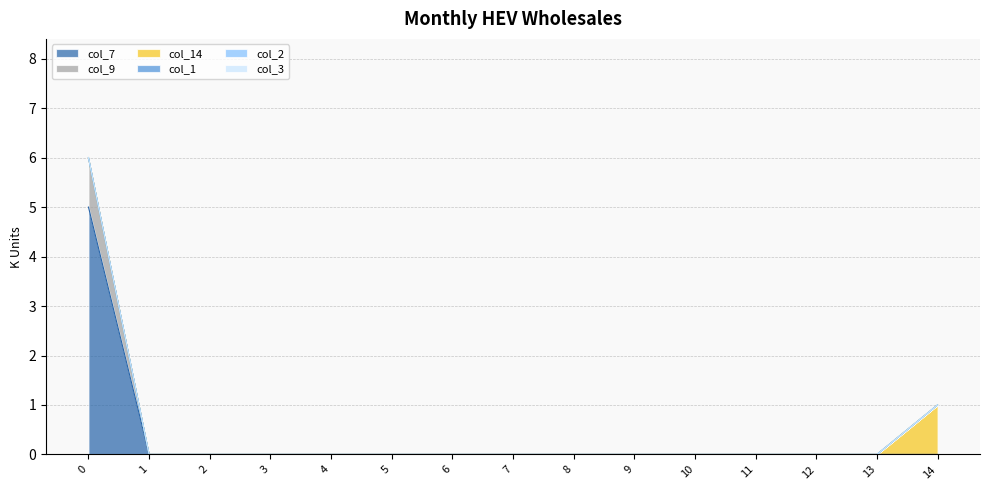

At 3, list the series in order from smallest to largest.

col_7, col_9, col_14, col_1, col_2, col_3